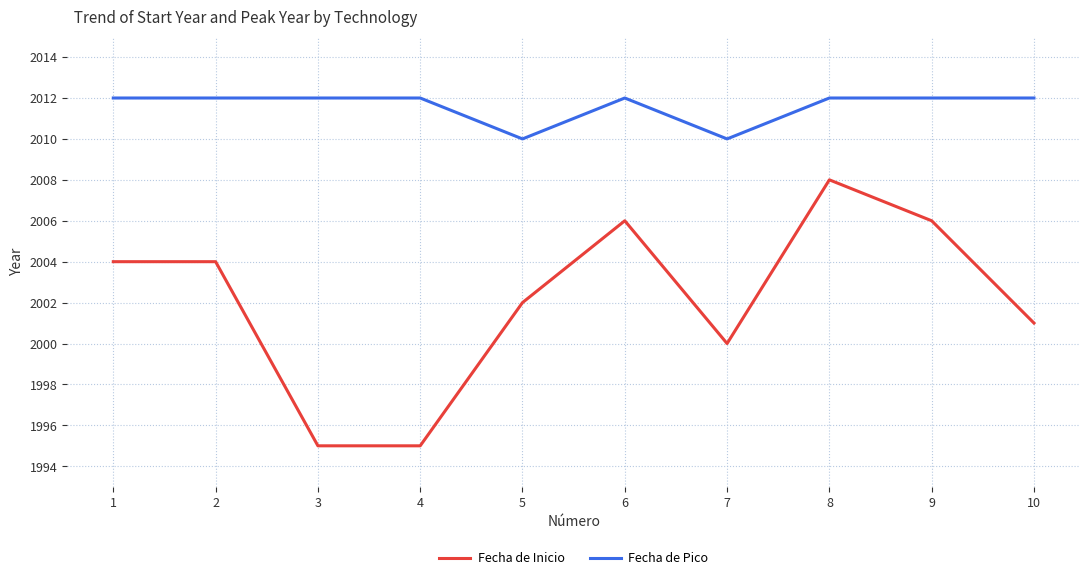

The value of Fecha de Inicio at 10 is 2790. True or false?

False